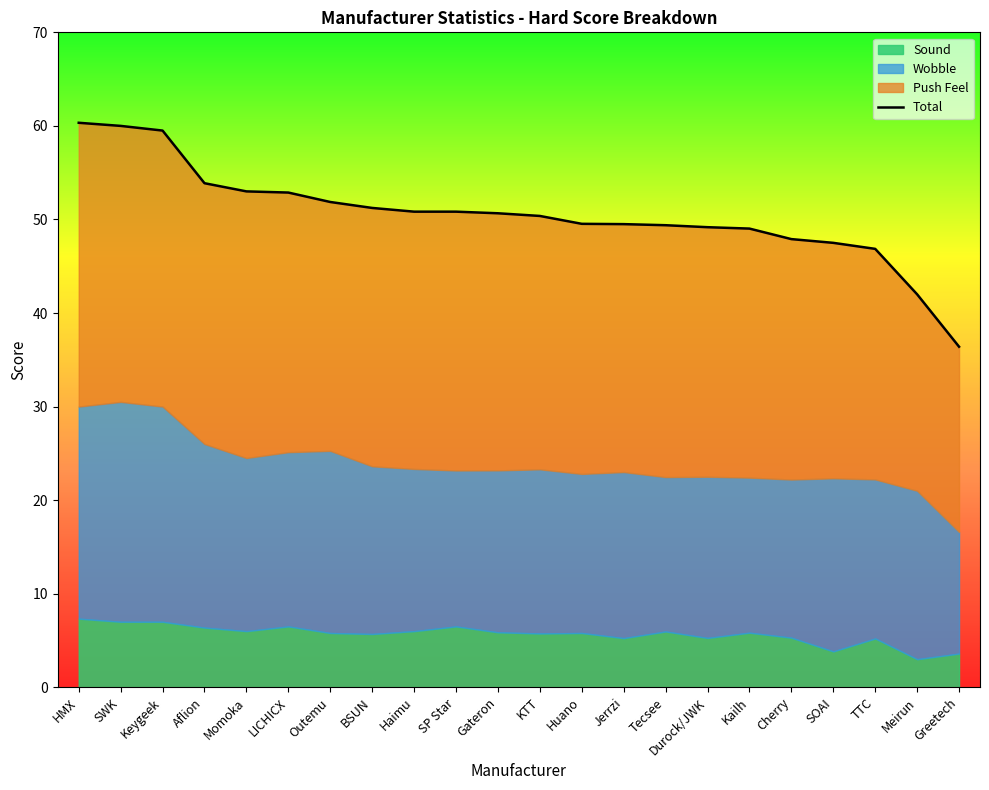

What is the sum of all values?

1112.7